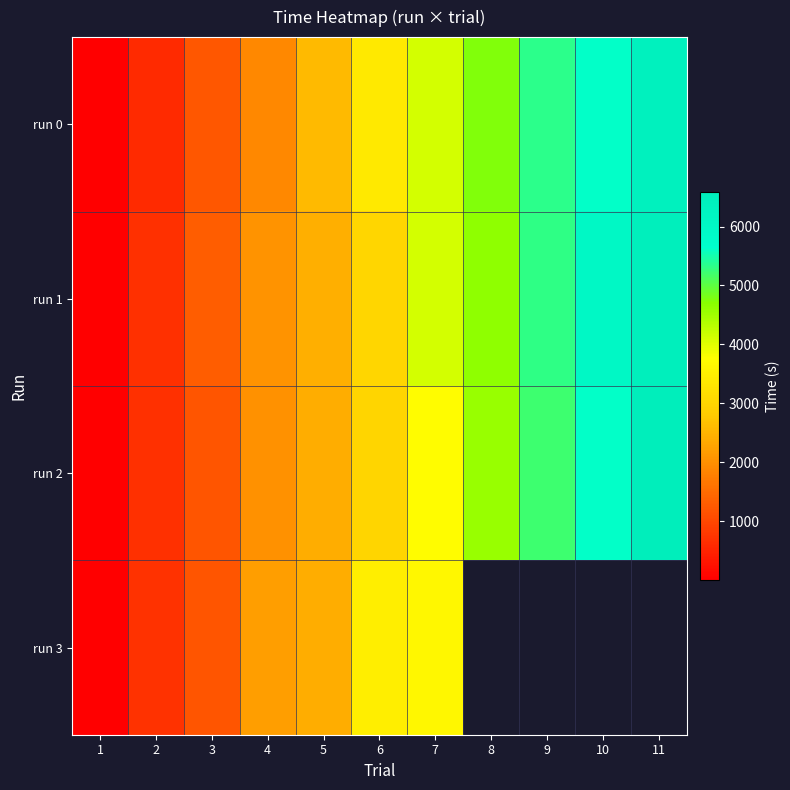

Between 1 and 2, which is larger?

2